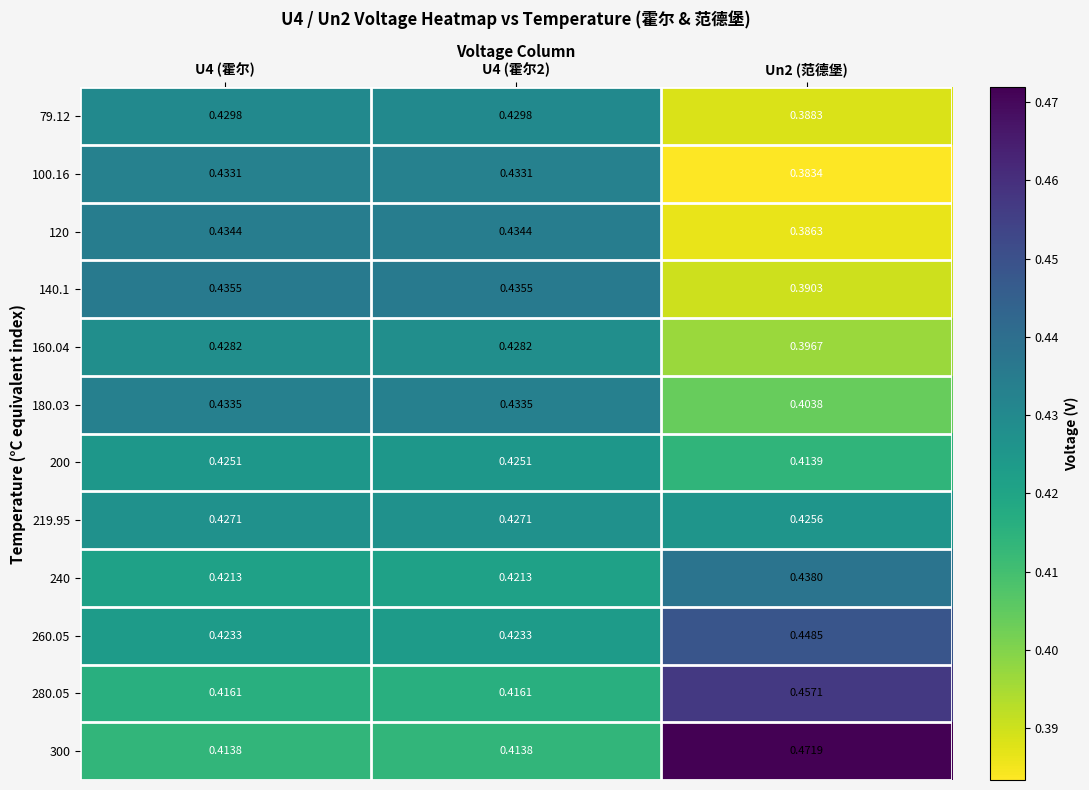

Which series has the largest range (max minus min)?

300